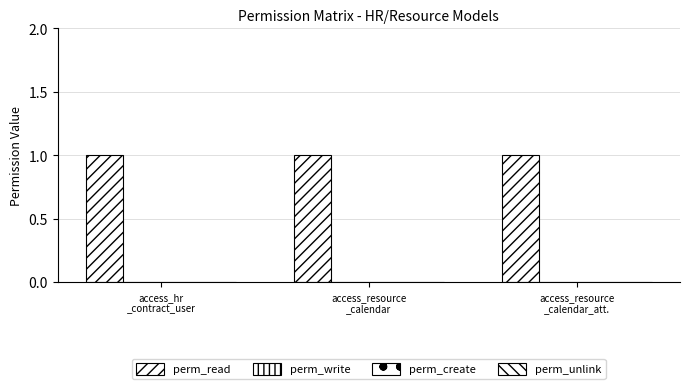

Between access_resource
_calendar and access_resource
_calendar_att., which series saw the biggest shift?

perm_read